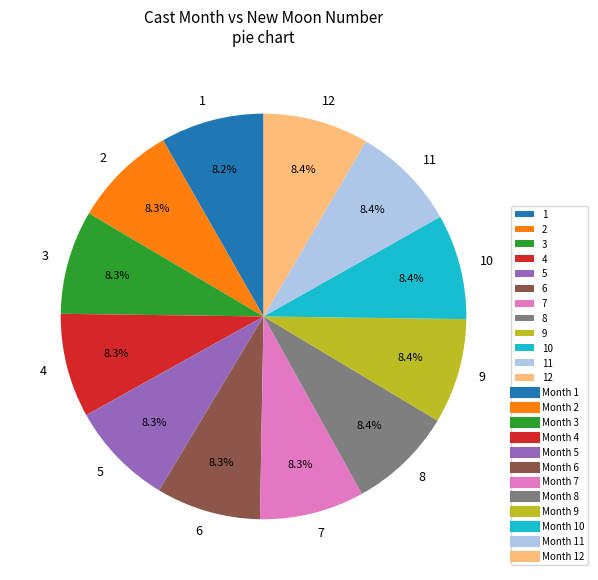

Is there any slice that represents more than half of the pie?

No